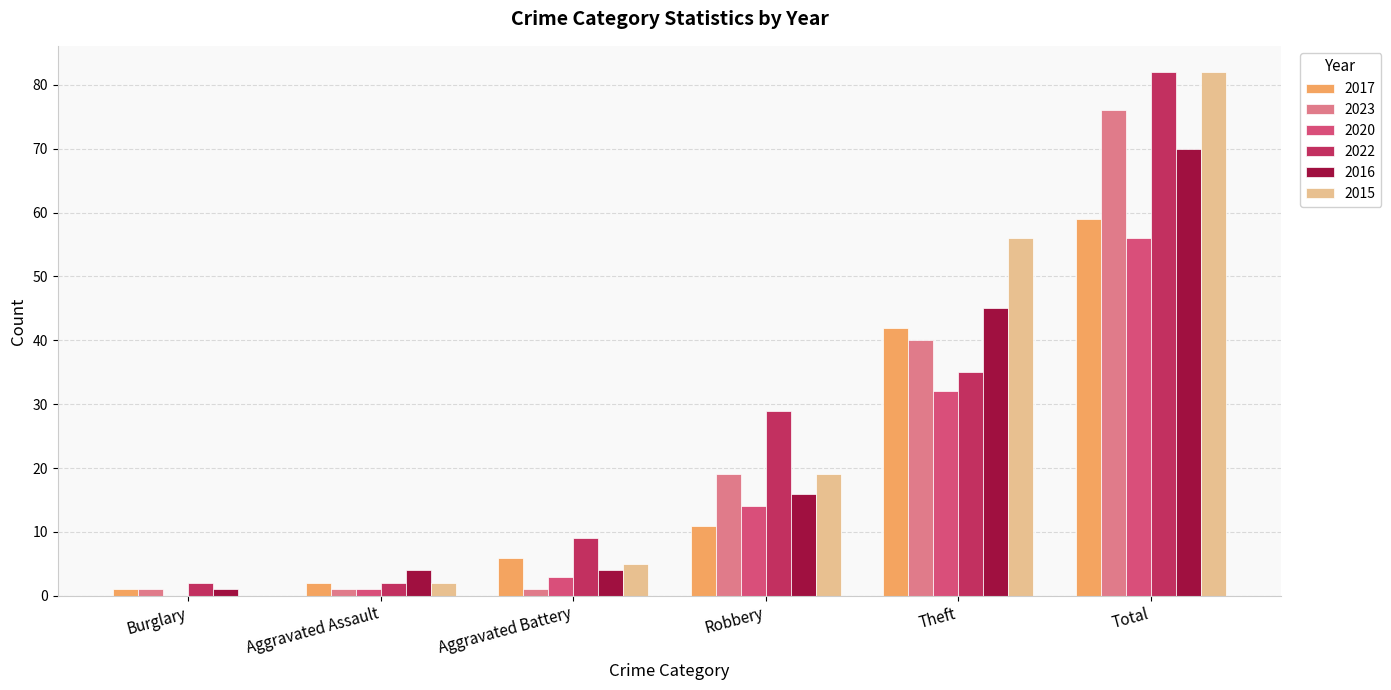

Is the value of 2015 at Aggravated Assault greater than the value of 2017 at Robbery?

No